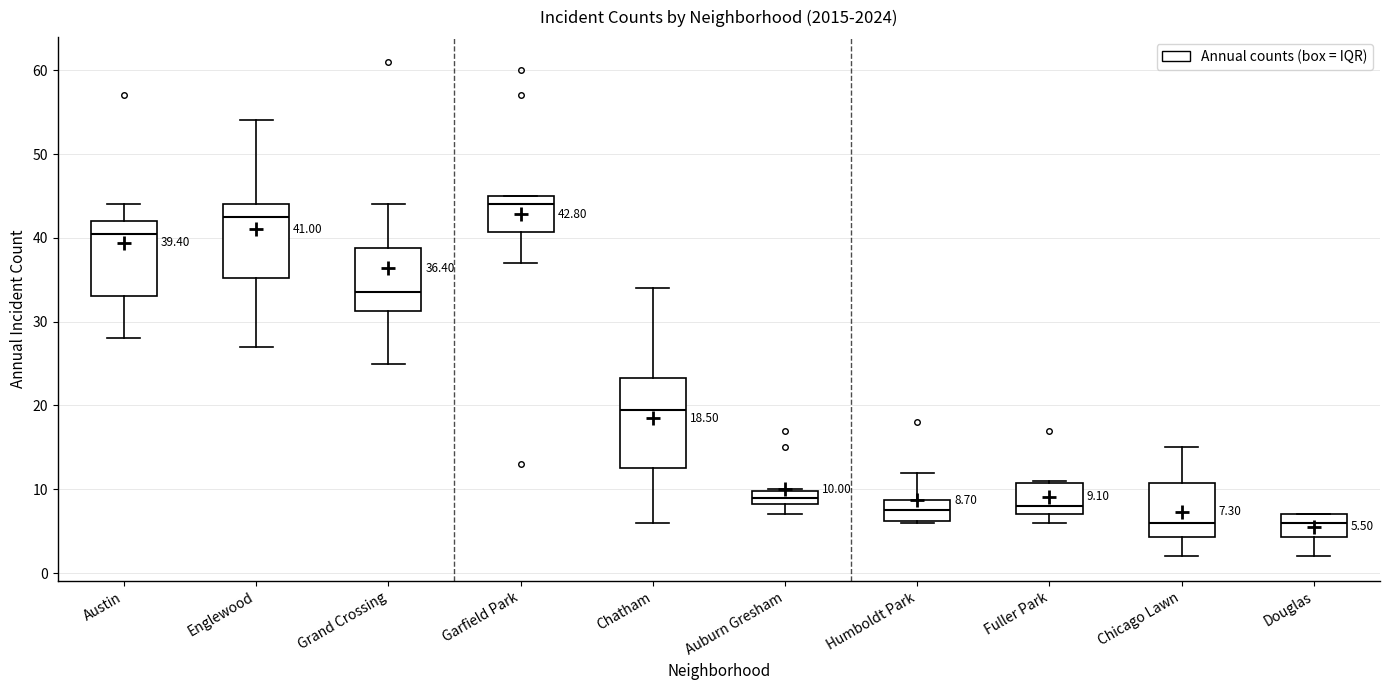

Which box's median line is the highest?

Garfield Park